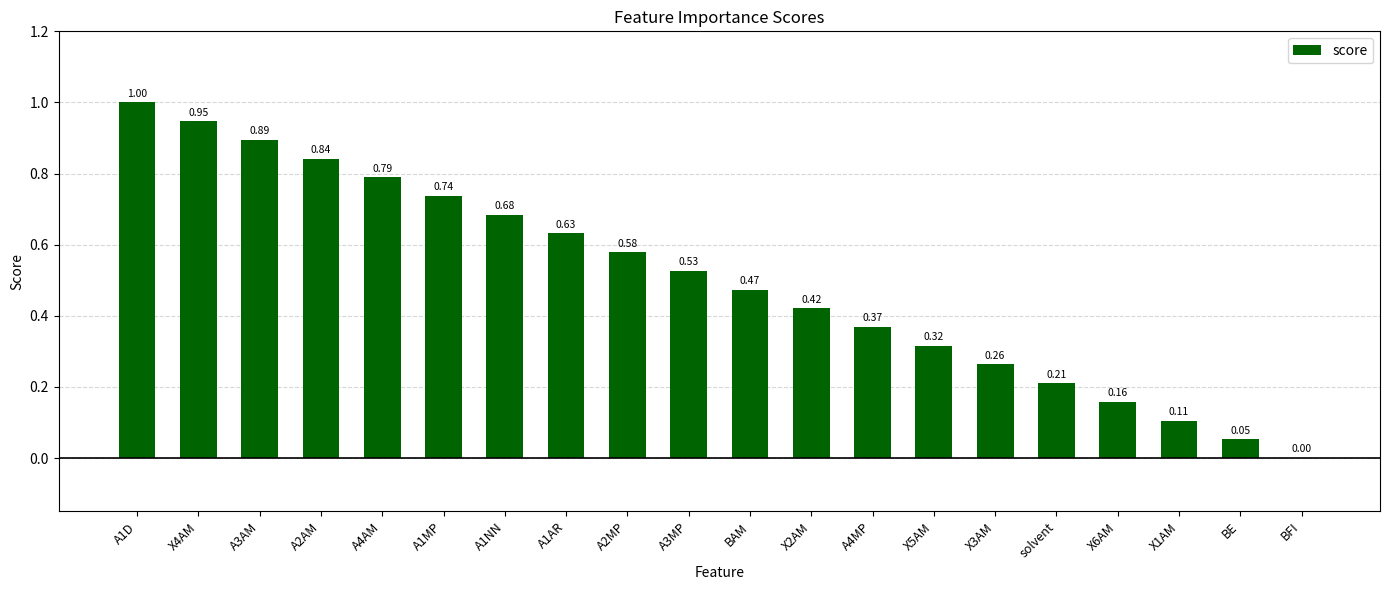

Count the number of categories in the chart.

20